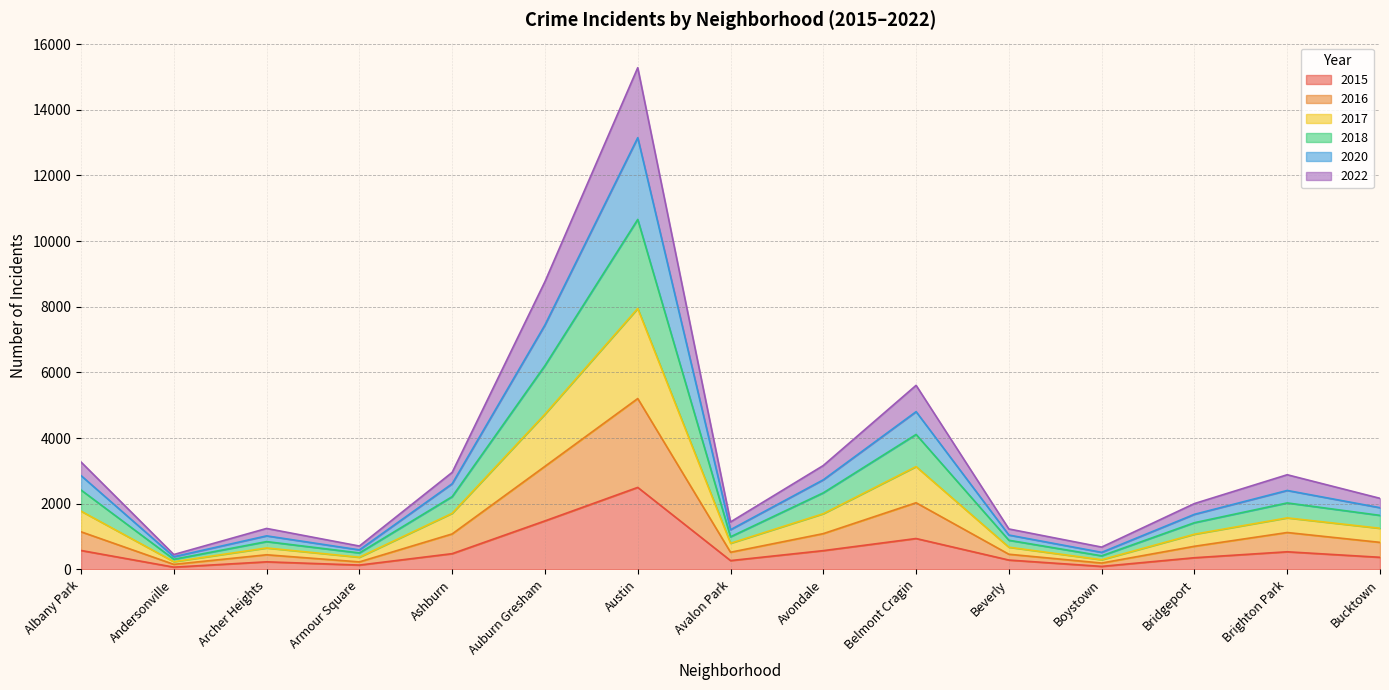

What position from the right is Auburn Gresham?

10